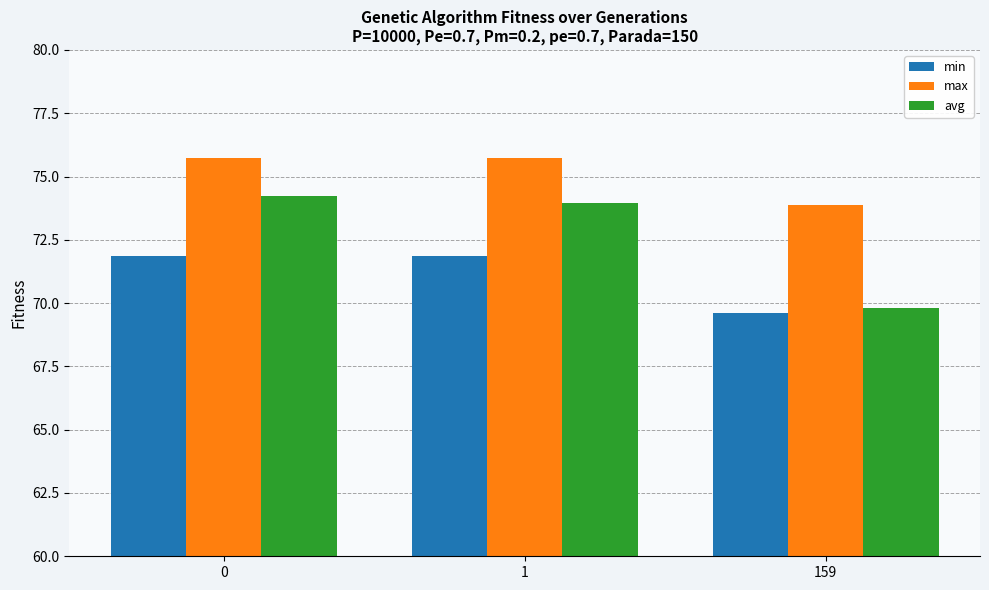

The value of avg at 0 is 74.2. True or false?

True